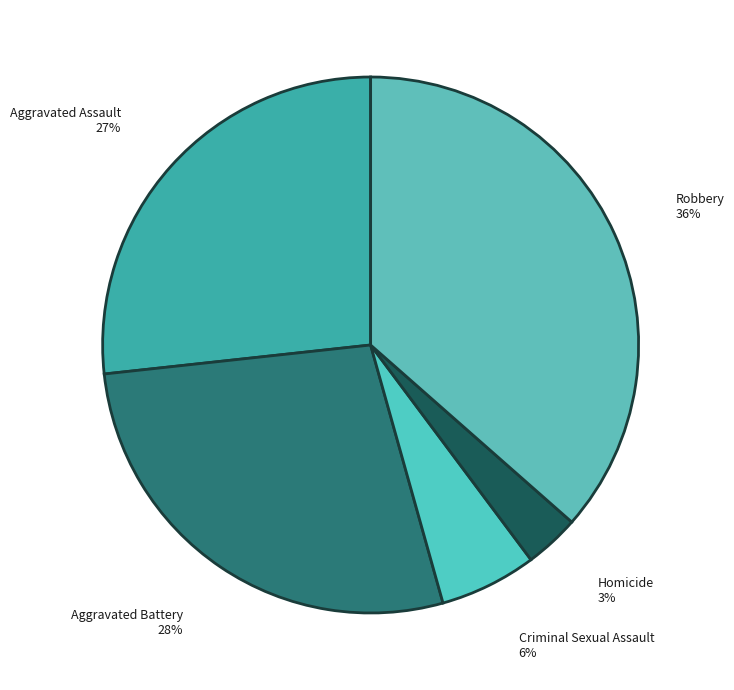

The Aggravated Battery slice represents 15% of the pie. True or false?

False